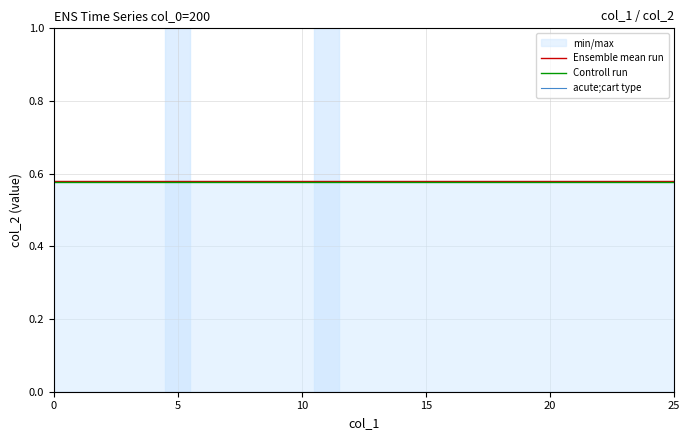

True or false: acute;cart type and Controll run intersect in this chart.

False